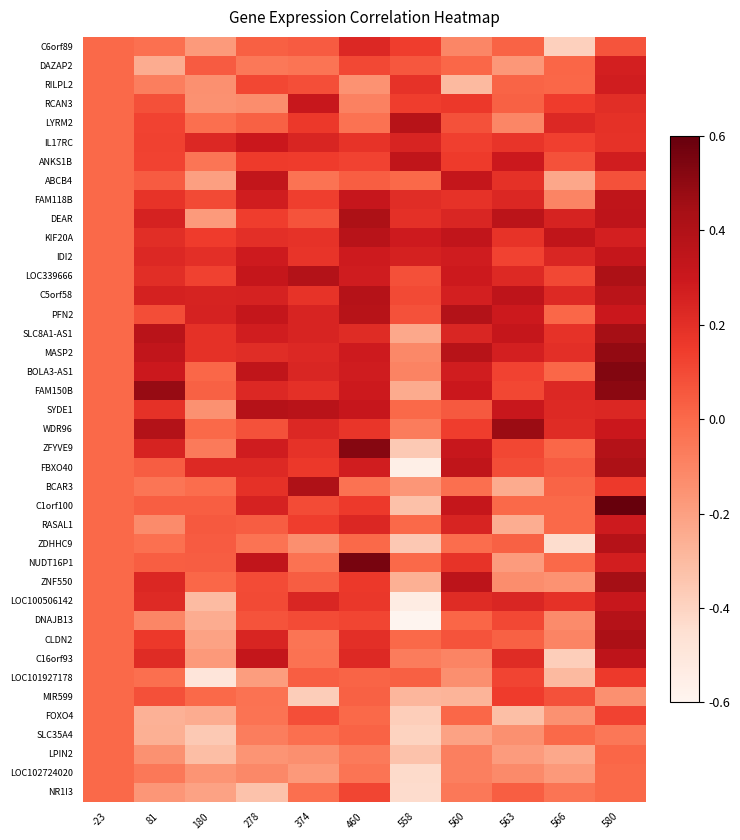

What is the difference between the highest and lowest values at 580?

0.8